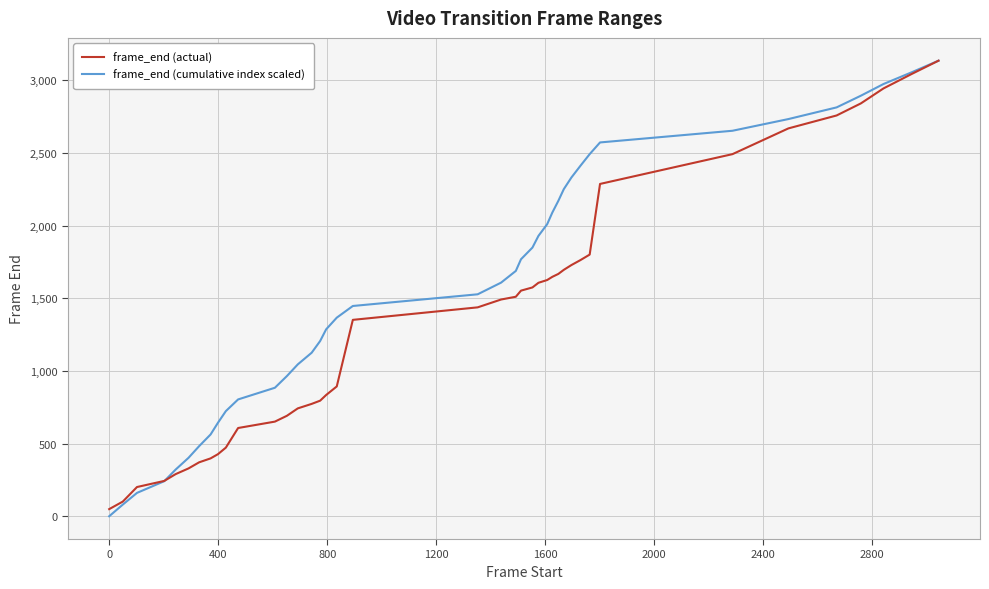

List the series in order of their overall mean, highest first.

frame_end (cumulative index scaled), frame_end (actual)